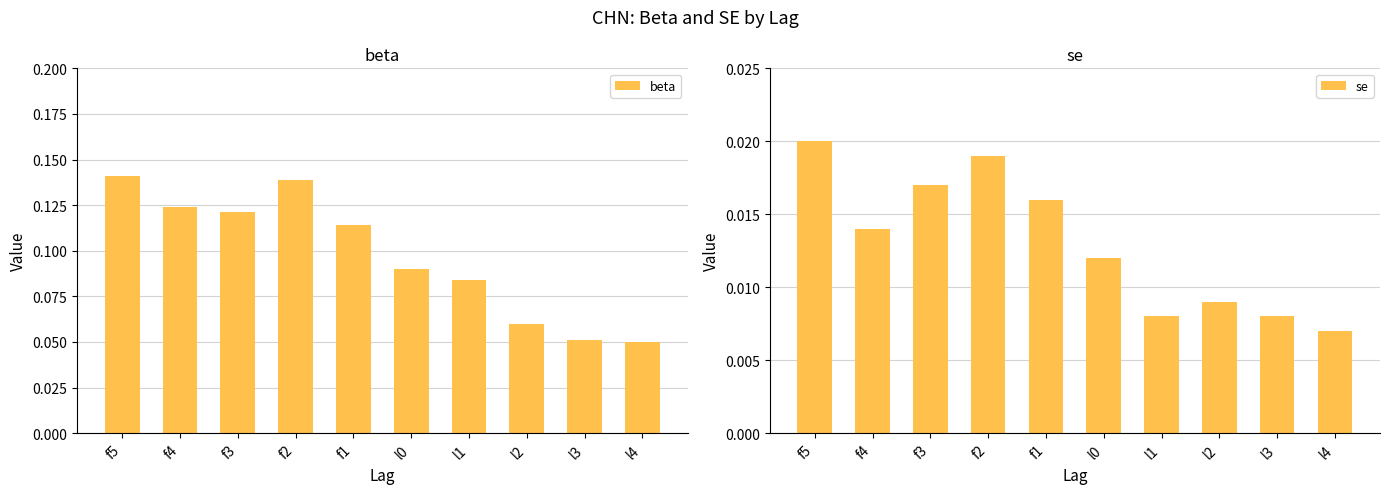

Which label corresponds to the smallest value in the chart?

l4